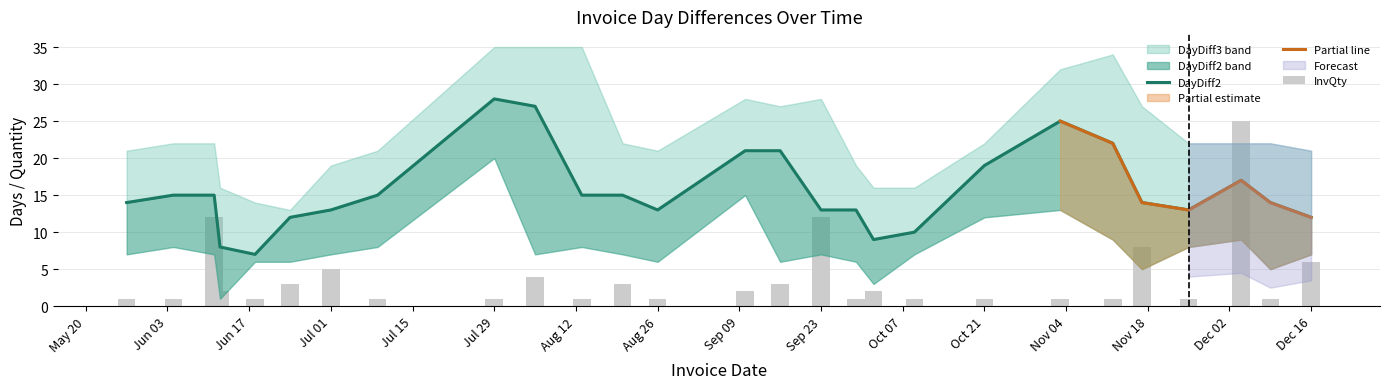

What is the sum of the InvQty values at 2015-12-09 and 2015-08-13?

2